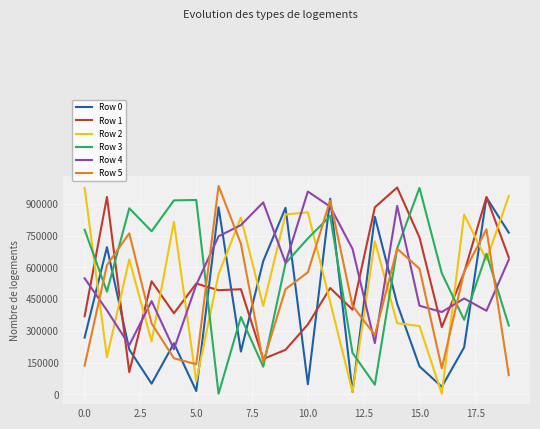

Which series ends up on top after the final intersection of Row 3 and Row 2?

Row 2